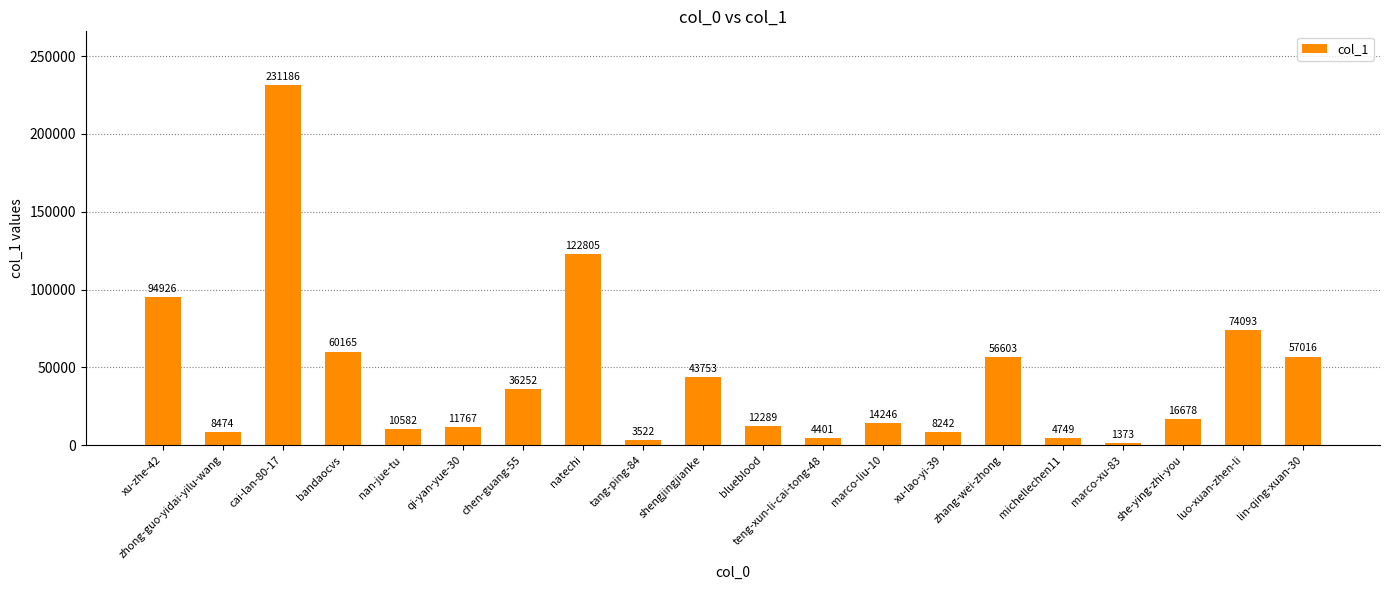

What is the value of the 3rd bar from the left?

231186